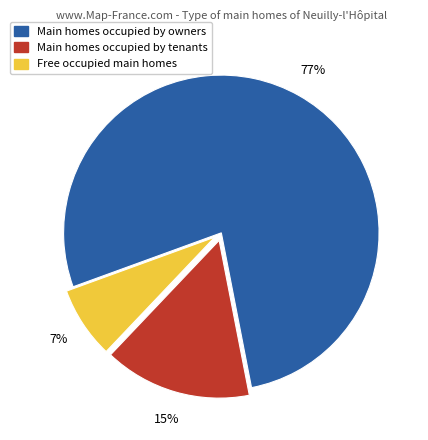

How many segments does this pie chart have?

3